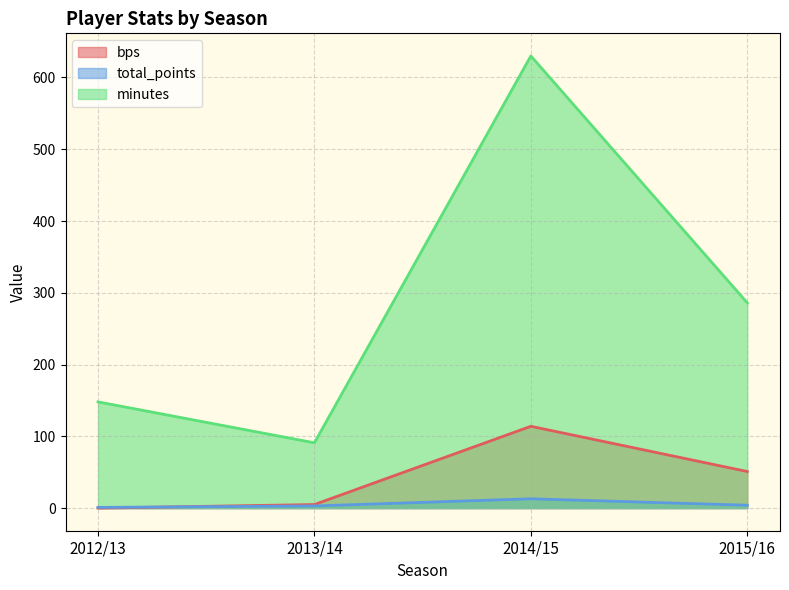

At how many categories does at least one series exceed 234?

2